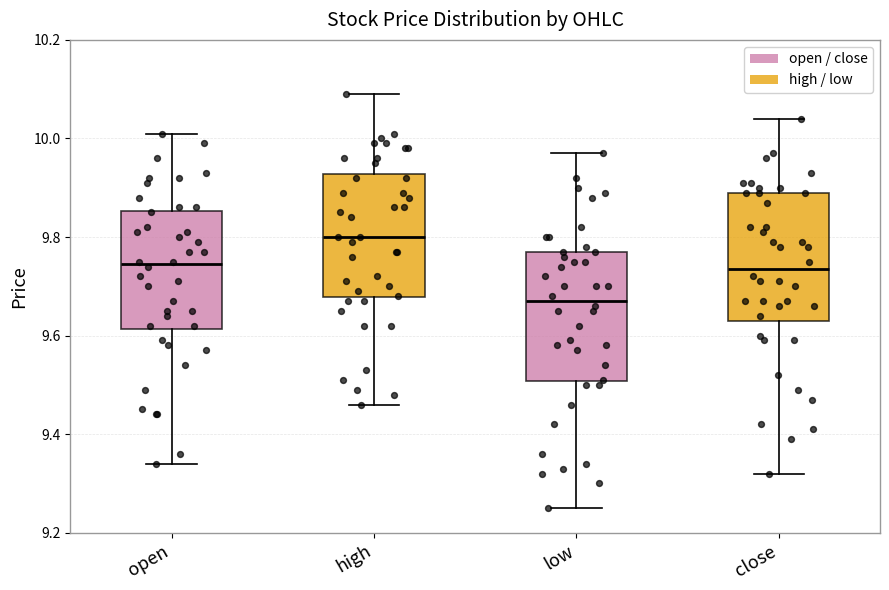

Reading left to right, read every box against the y-axis: the position of its median line, the range the box covers, and the ends of its whiskers. The values are not printed on the chart, so give them approximately, as read against the axis.

open: median 9.74, box 9.62 to 9.86, whiskers 9.34 to 10.02
high: median 9.80, box 9.68 to 9.92, whiskers 9.46 to 10.10
low: median 9.68, box 9.50 to 9.78, whiskers 9.26 to 9.98
close: median 9.74, box 9.64 to 9.90, whiskers 9.32 to 10.04